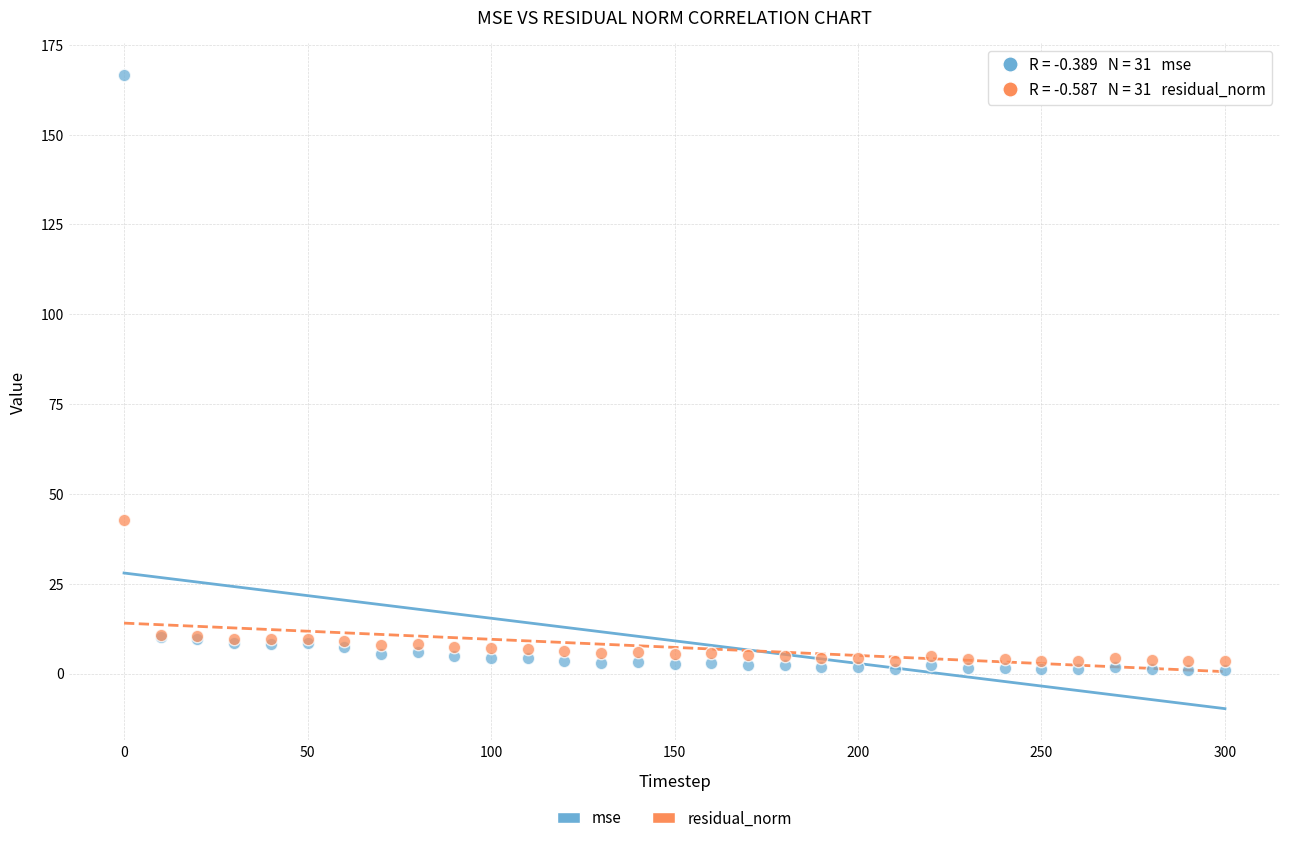

What is the X range (max minus min) for the scatter plot?

300.0